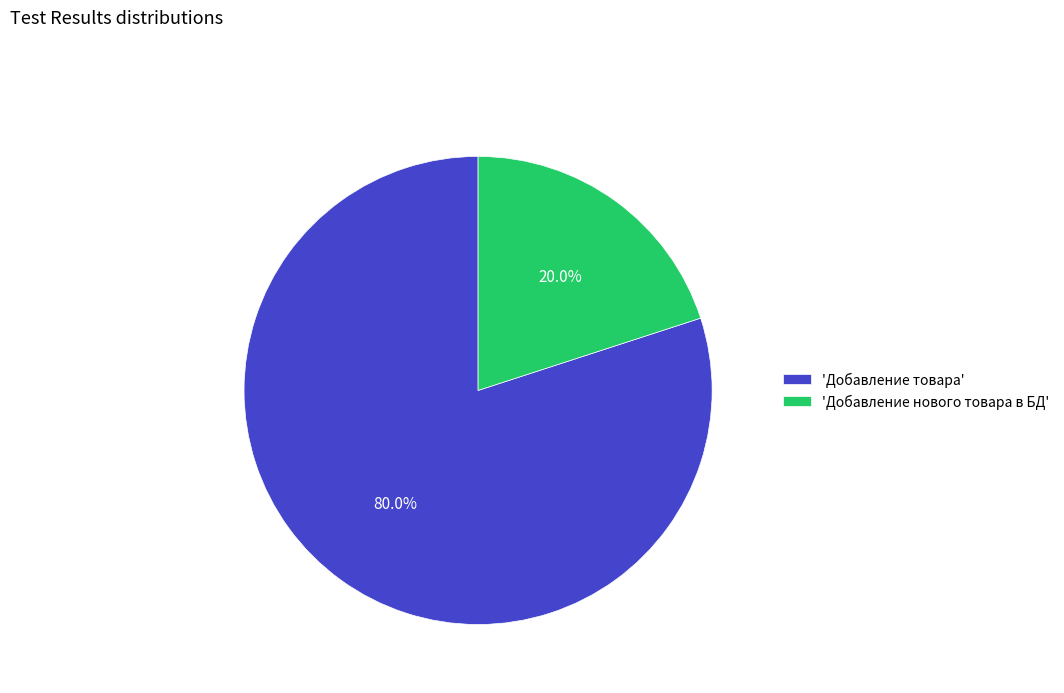

Which slice represents more than half of the pie?

'Добавление товара'